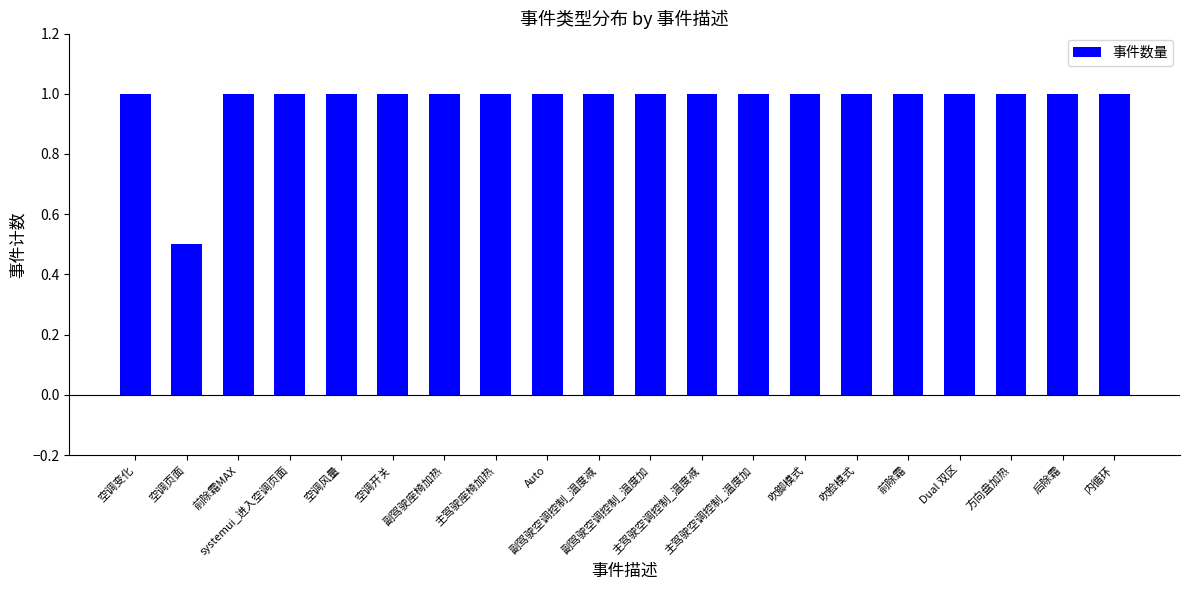

What is the difference between the maximum and minimum values?

0.5